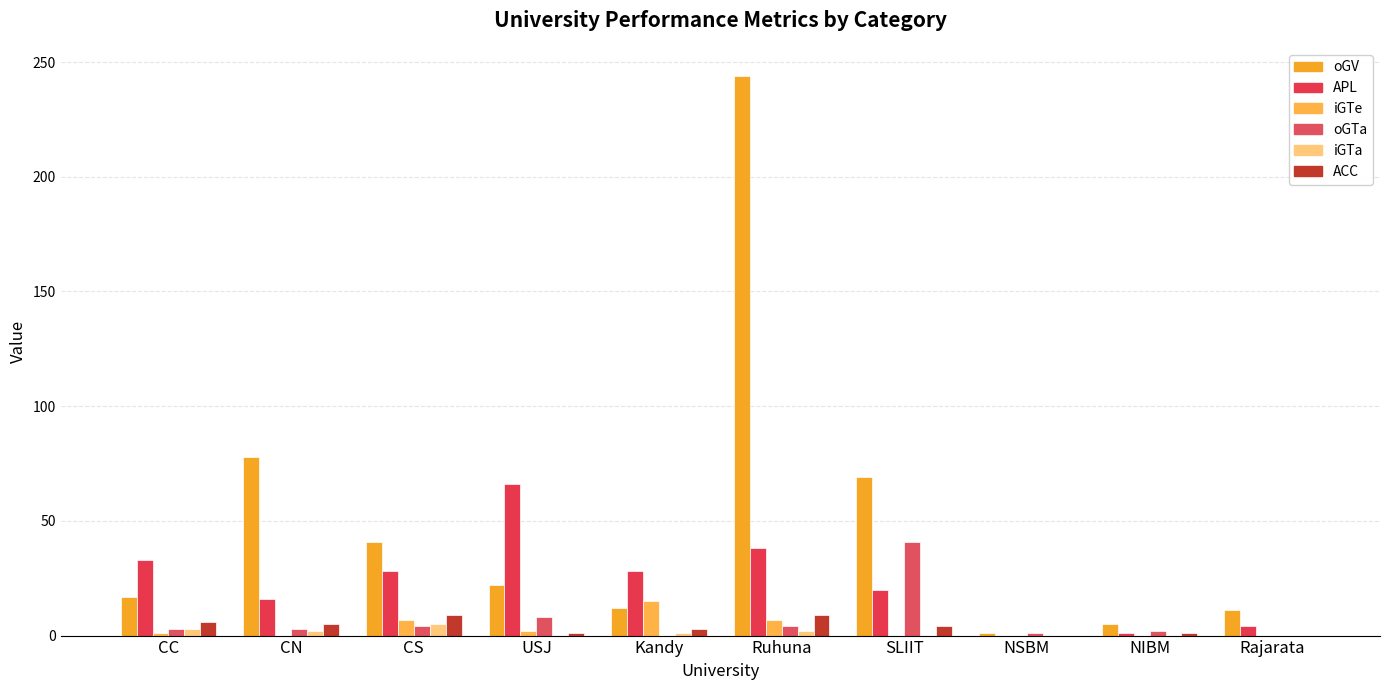

What are all the series names shown in the legend?

oGV, APL, iGTe, oGTa, iGTa, ACC